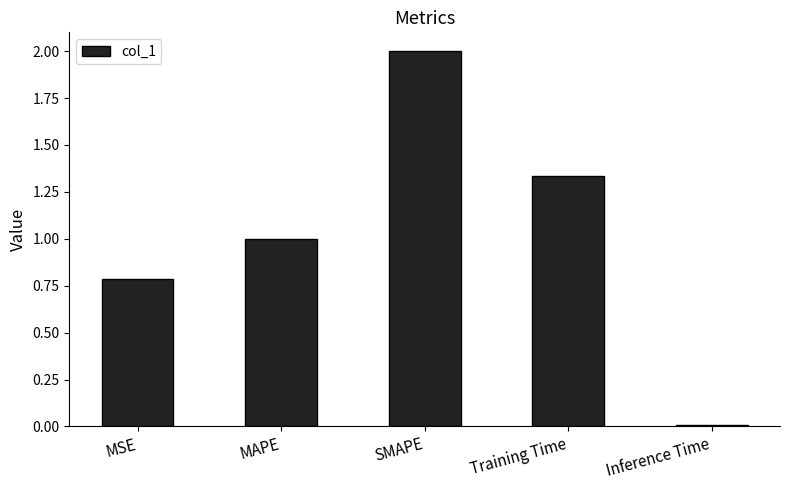

Rank the categories by value from highest to lowest.

SMAPE, Training Time, MAPE, MSE, Inference Time